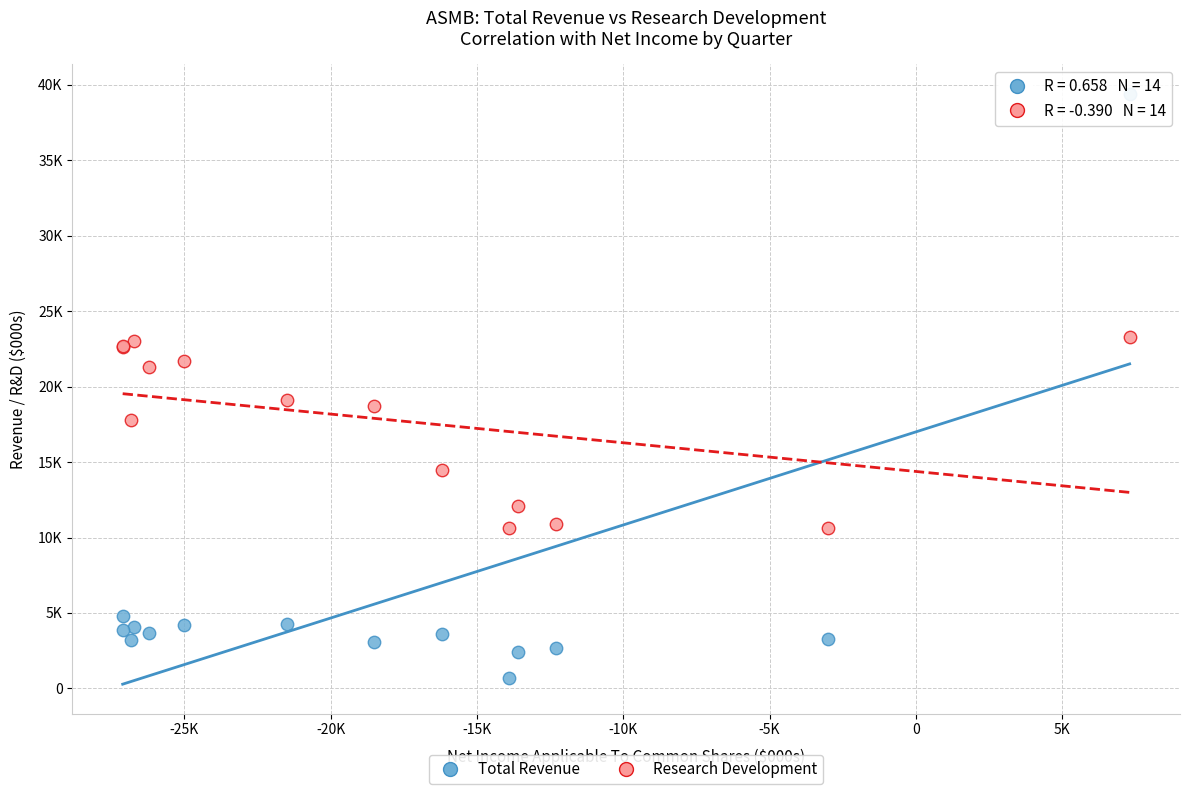

Which series reaches the maximum Y coordinate?

Total Revenue